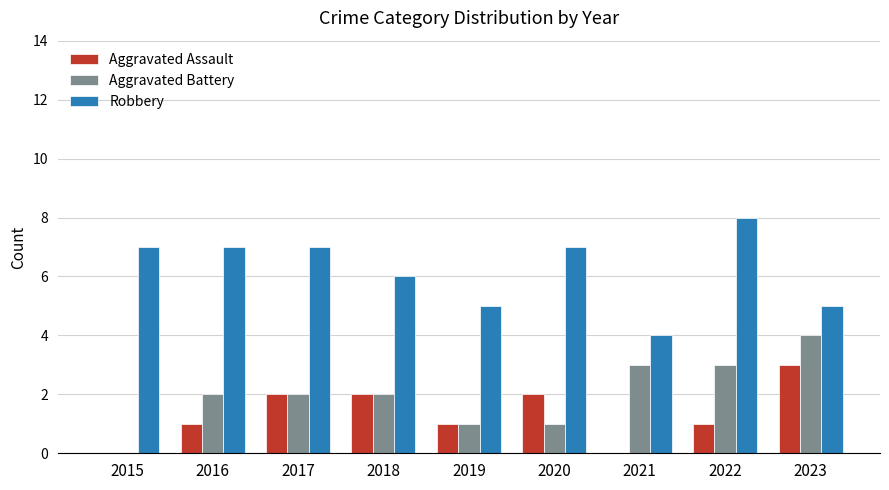

The value of Aggravated Assault at 2016 is 1. True or false?

True